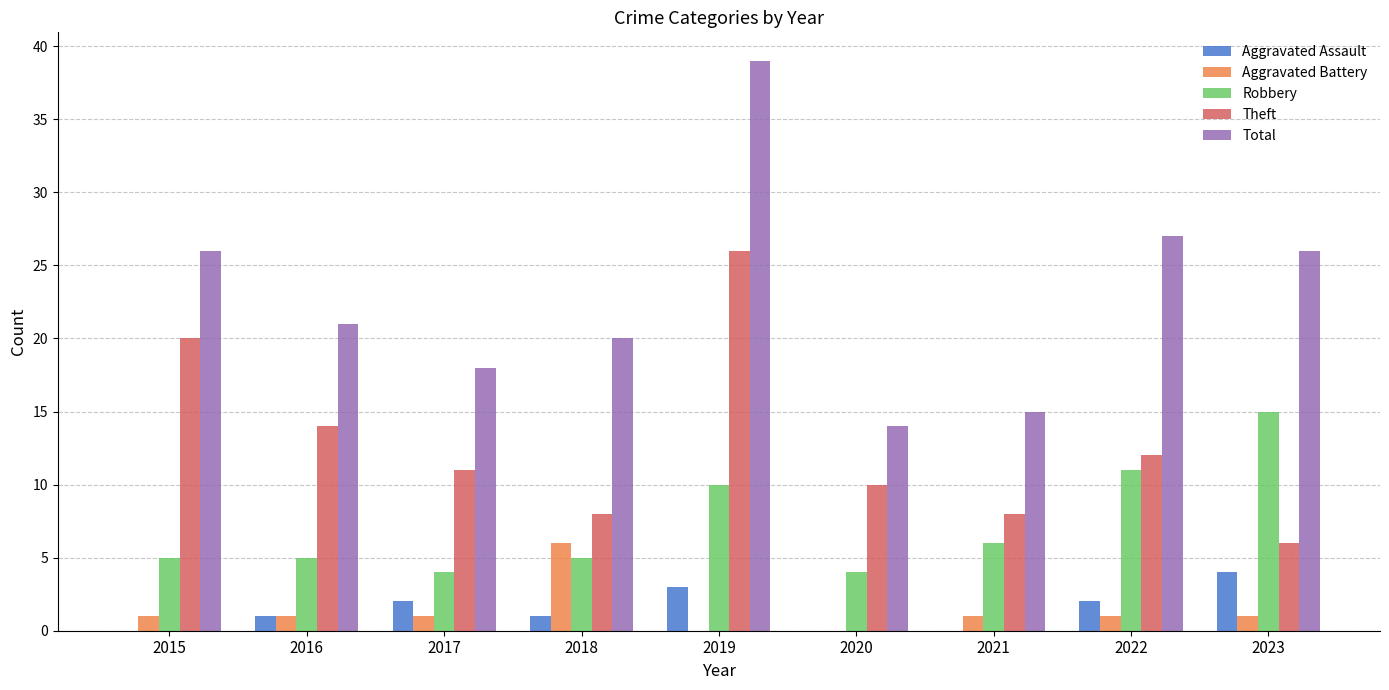

What is the maximum value for Robbery?

15